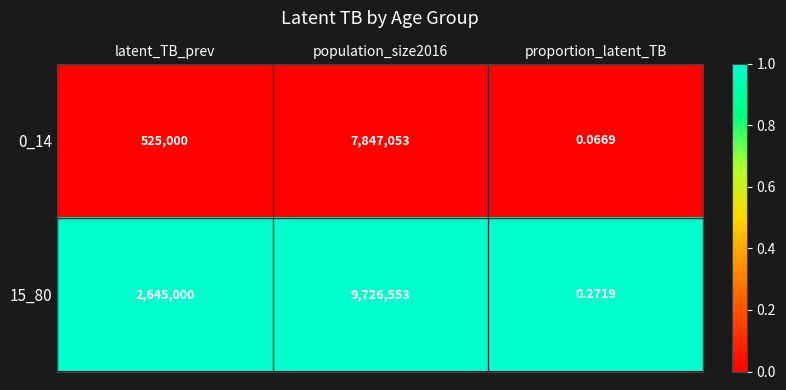

List the series in order of their peak value, lowest first.

0_14, 15_80